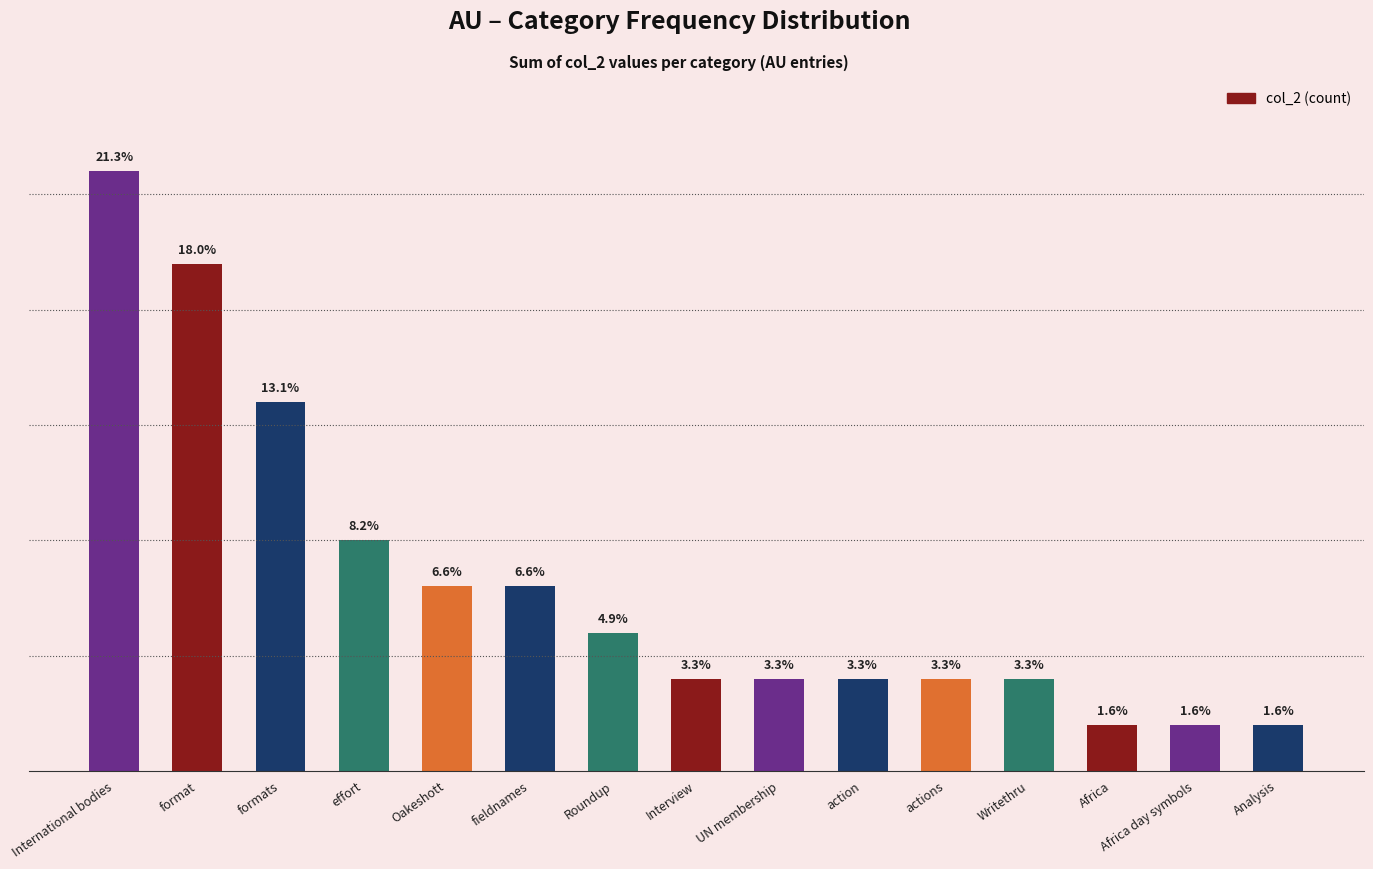

Reading left to right, transcribe all the data shown in this chart.

26	22	16	10	8	8	6	4	4	4	4	4	2	2	2